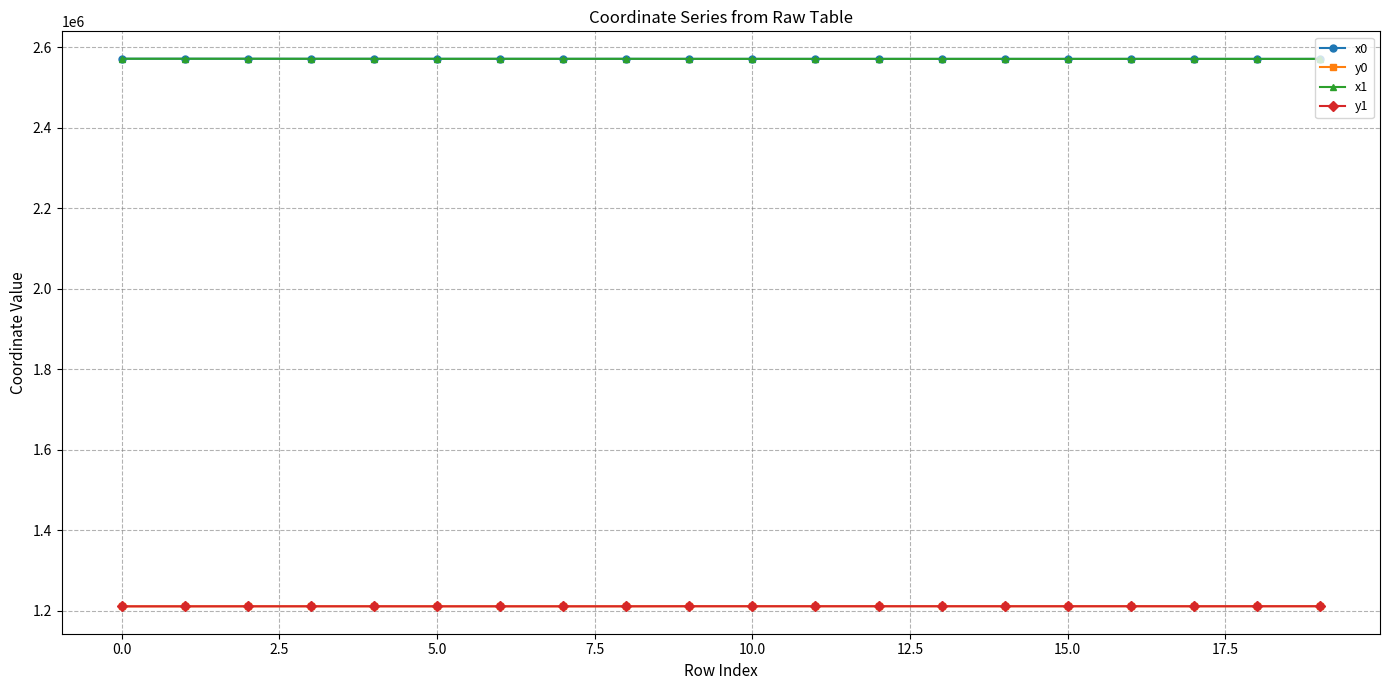

What is the maximum value for y0?

1211545.7